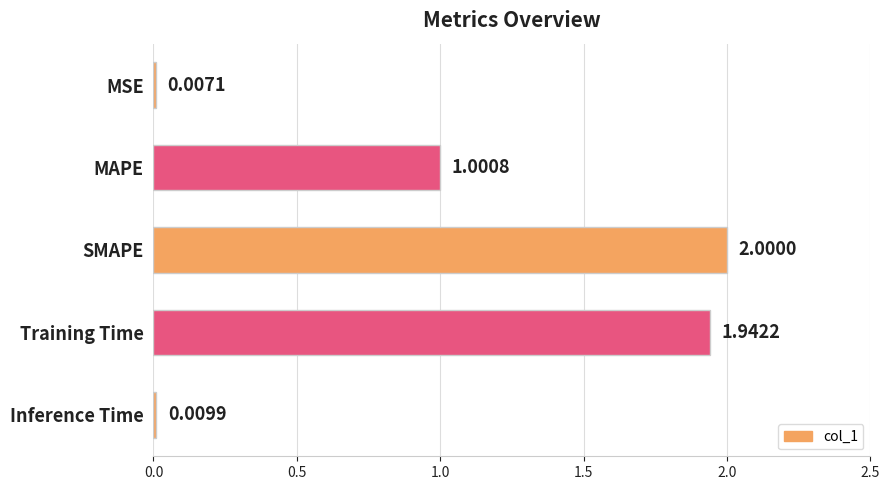

At which label is the value closest to 1?

MAPE